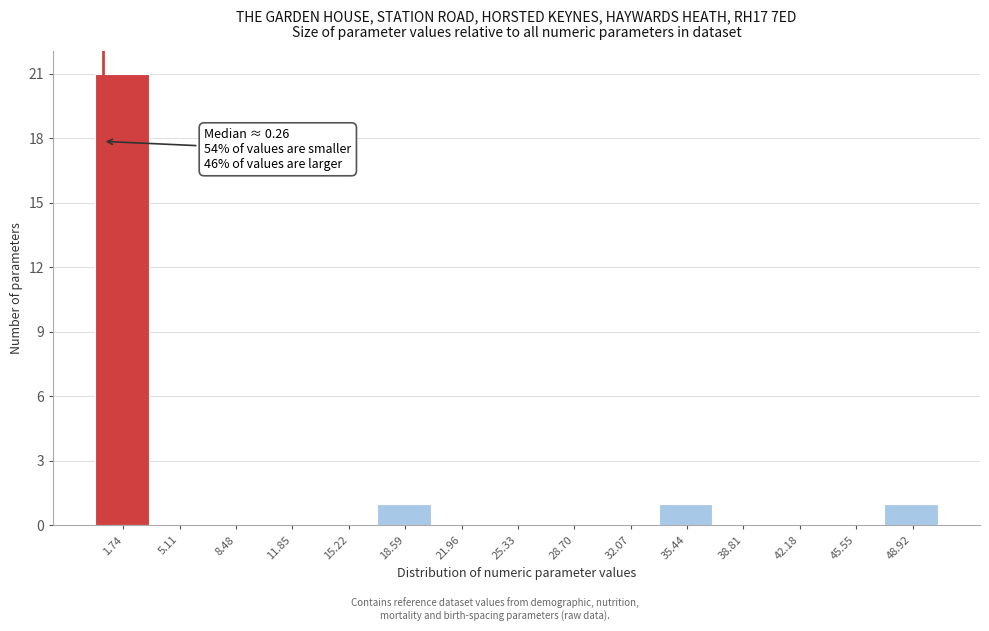

Which range on the x-axis has the tallest bar?

0.0 to 3.5